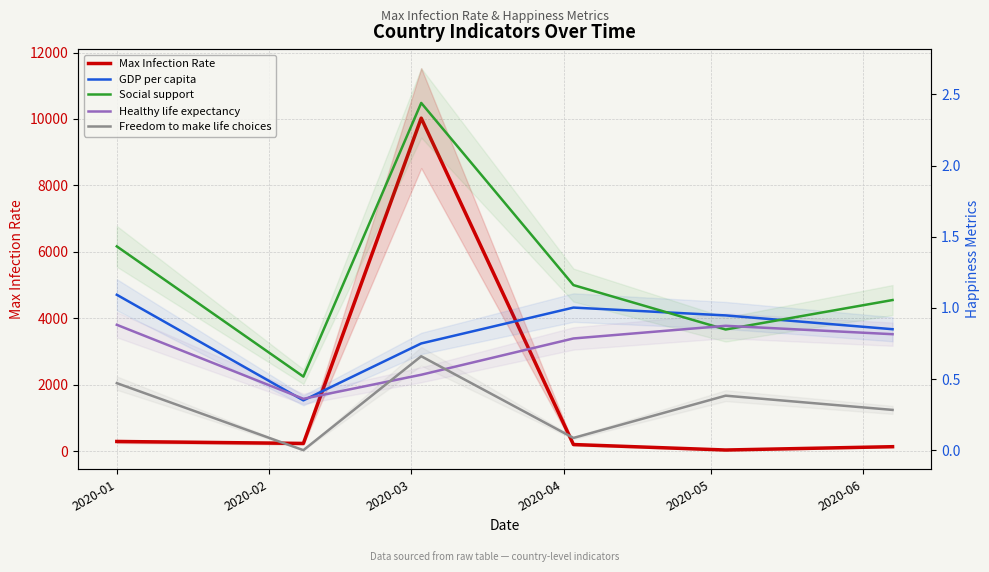

What is the sum of all Social support values?

7.5